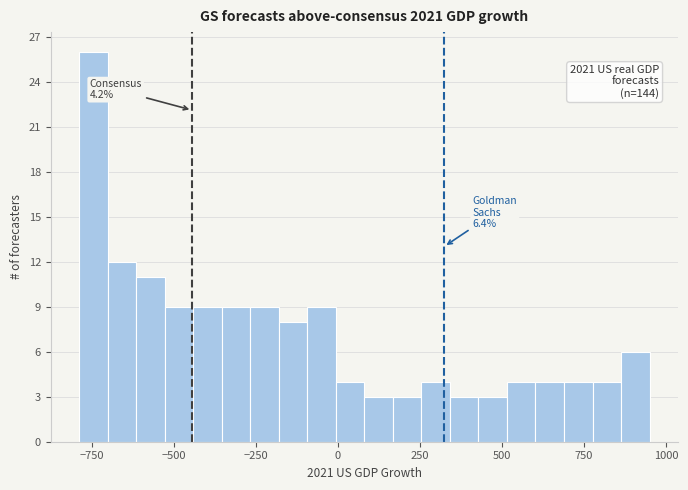

Around what value on the x-axis is the tallest bar? Give the approximate position of its centre, as read against the axis.

-750